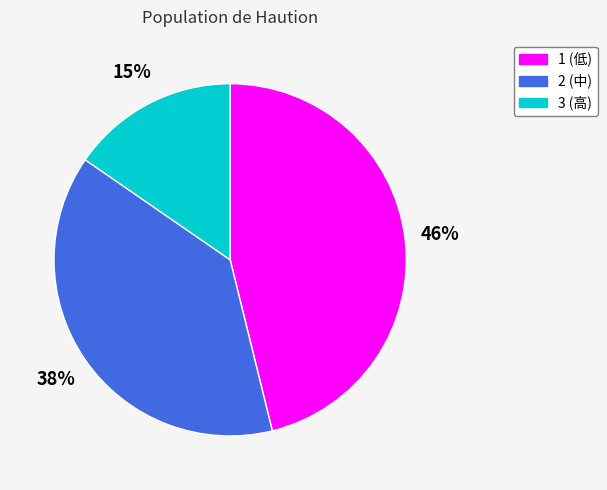

Is it true that 1 is 34% of the pie?

False